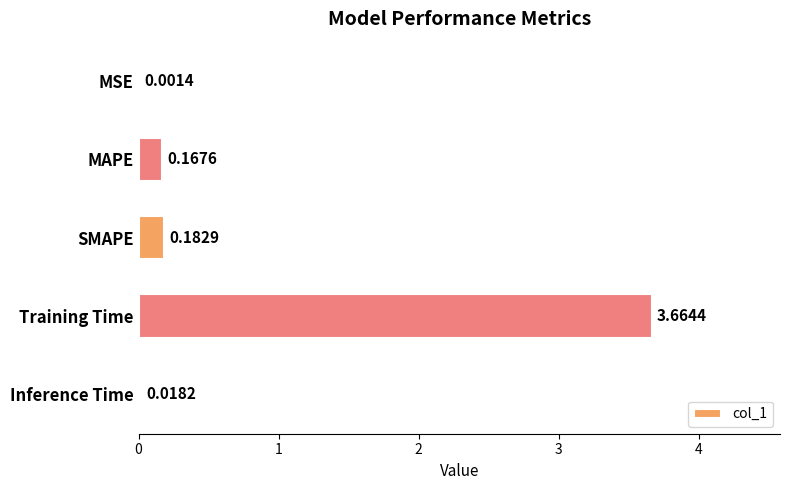

At which category does the chart reach its peak across all series?

Training Time